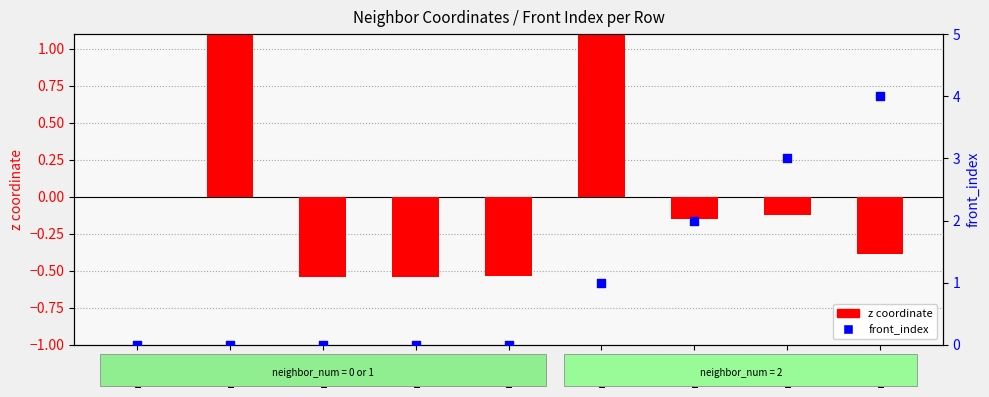

At which category is the sum across all series the highest?

row_5